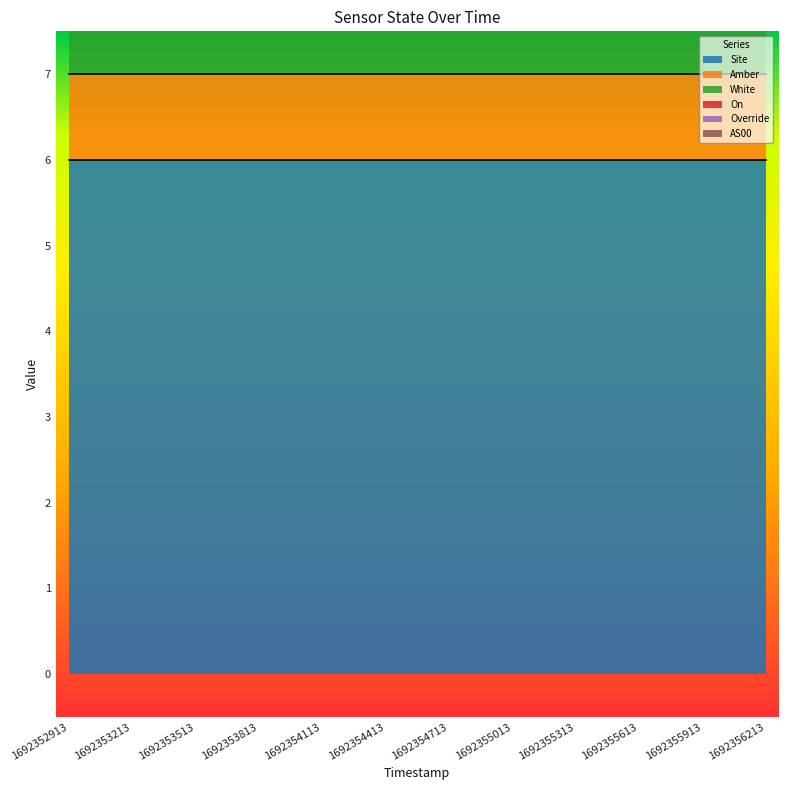

At which category is the sum across all series the highest?

1692352913